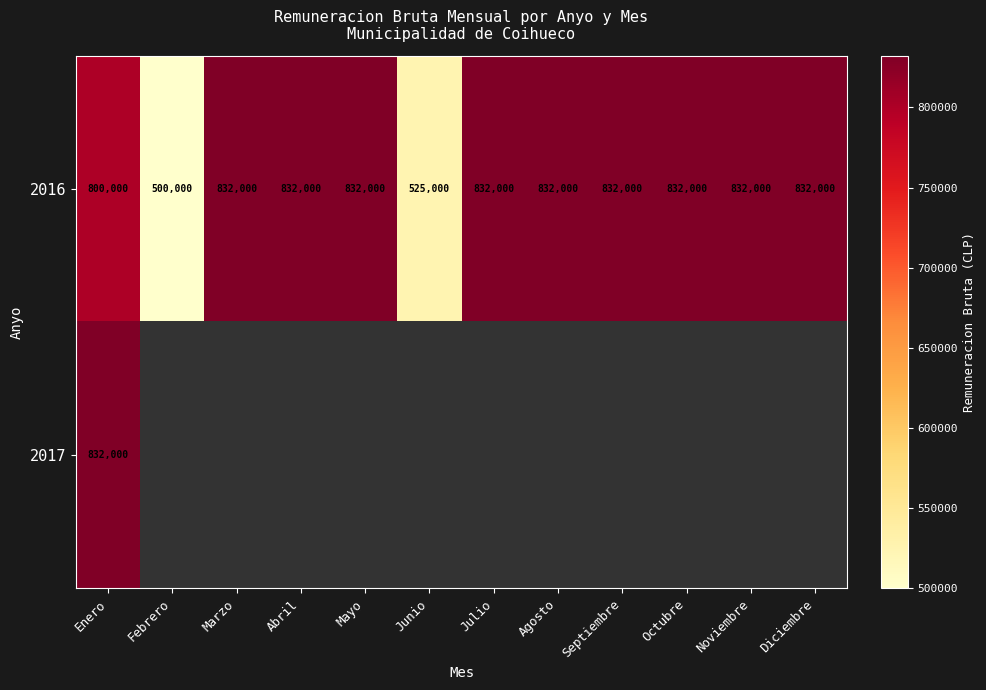

Which category has the highest value across all series?

Marzo